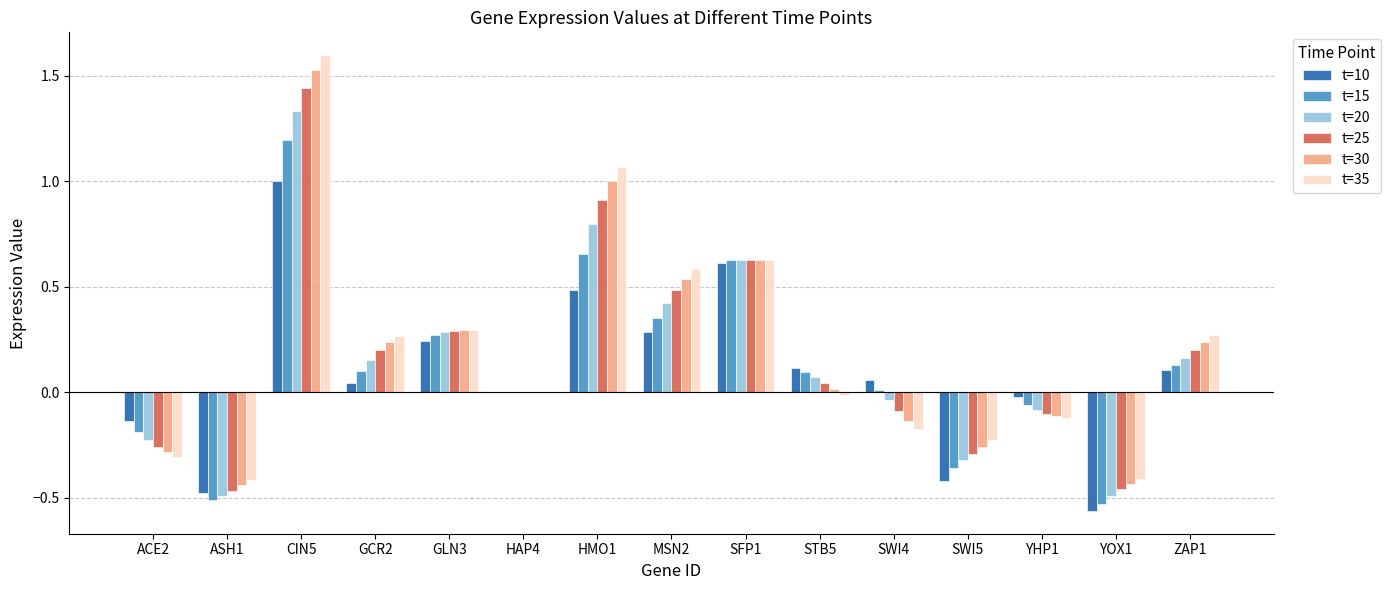

Does the chart contain stacked bars?

No